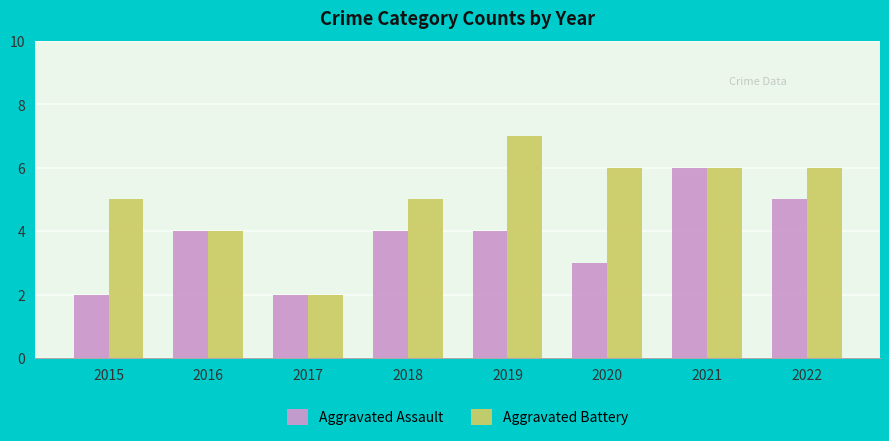

Where is Aggravated Battery nearest to the value 4?

2016